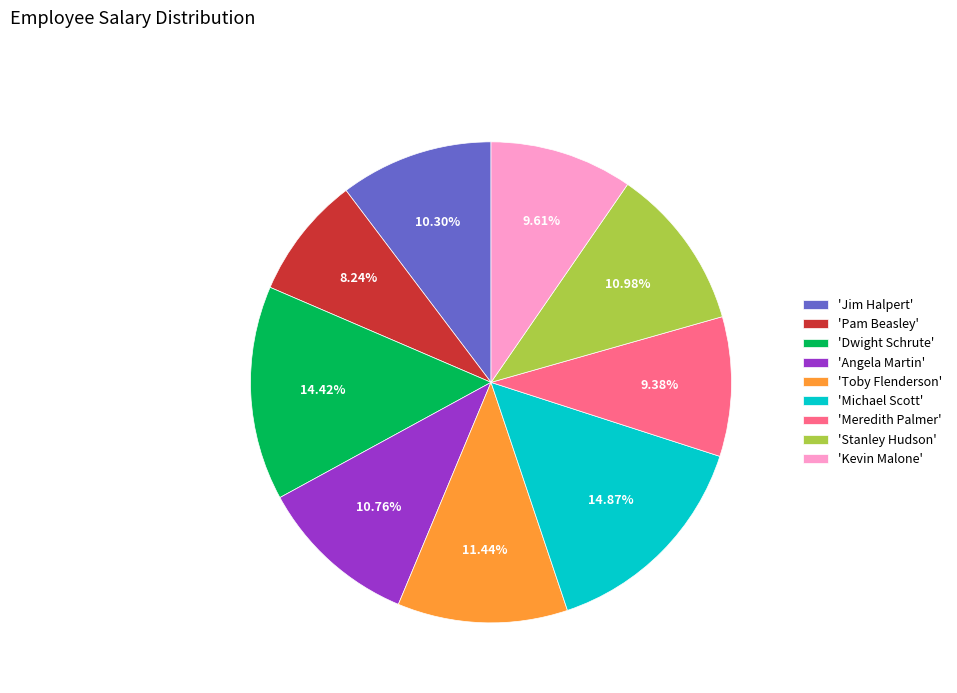

Which category has the smallest portion of the pie?

'Pam Beasley'